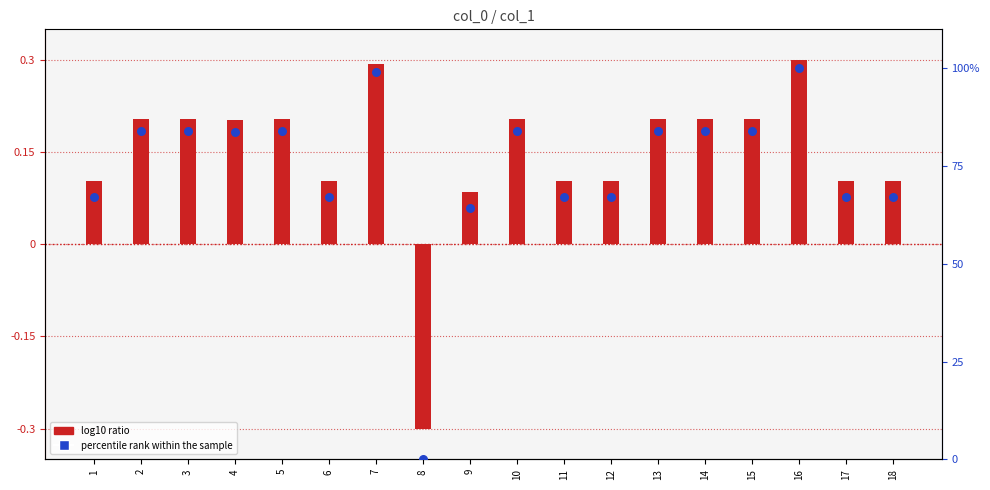

What are all the series names shown in the legend?

log10 ratio, percentile rank within the sample